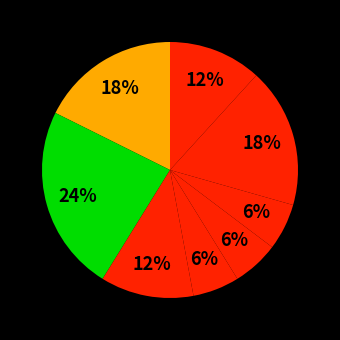

How many segments does this pie chart have?

8